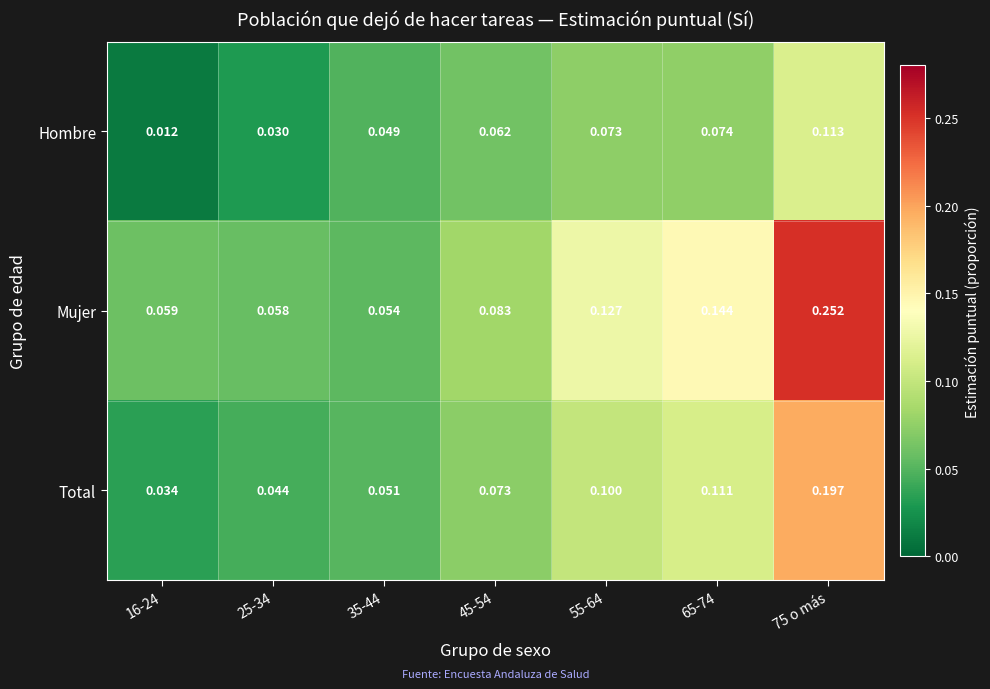

List the series in order of their peak value, lowest first.

Hombre, Total, Mujer